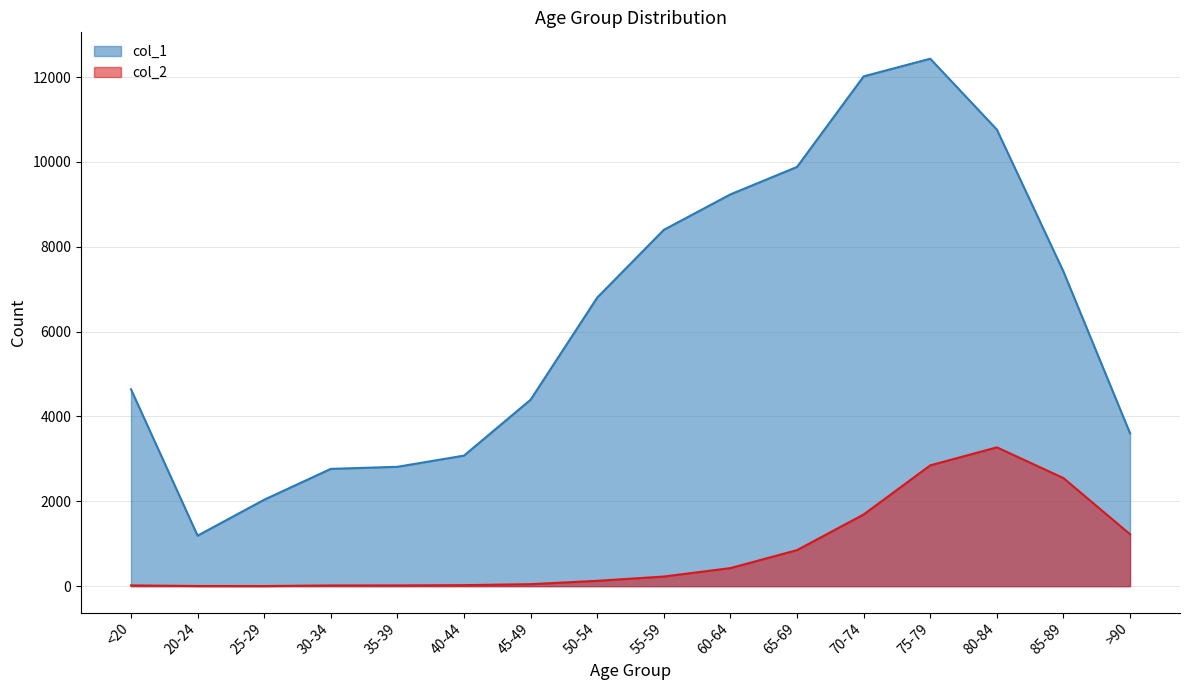

True or false: col_1 and col_2 cross at least once.

False